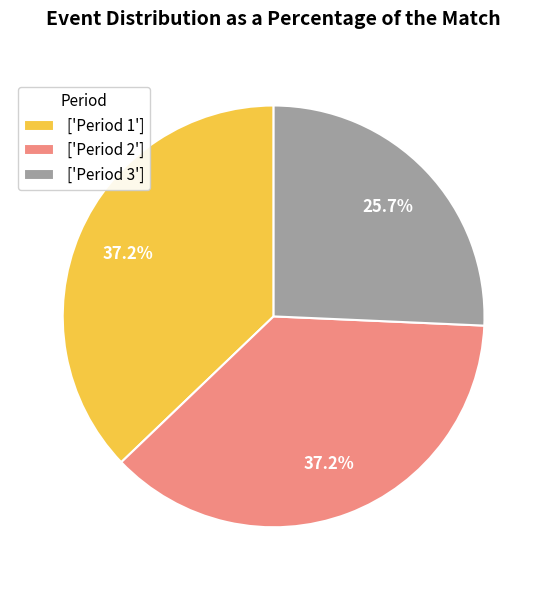

Which category has the smallest portion of the pie?

['Period 3']